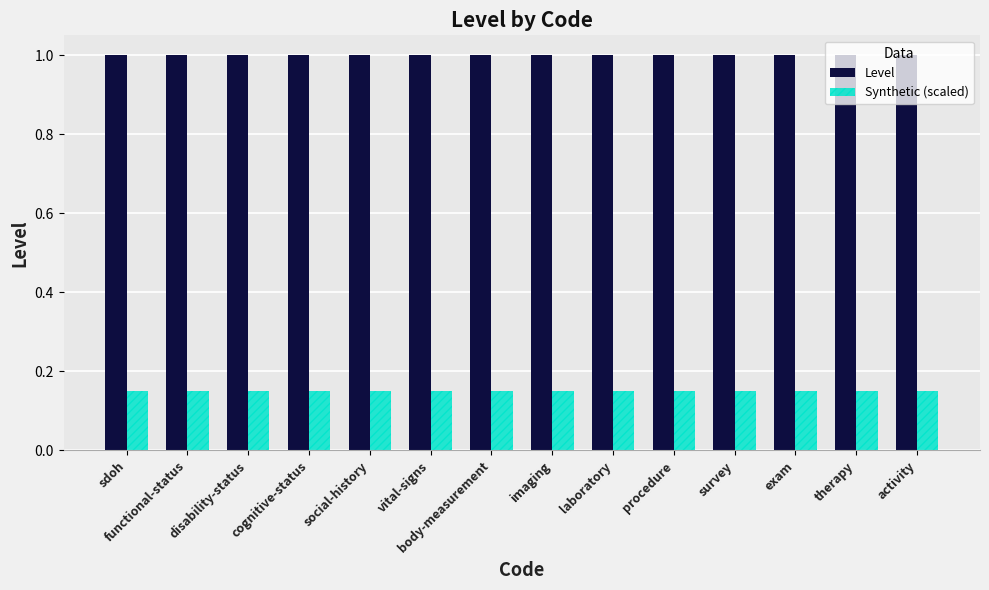

What is the average value of the Level series?

1.0